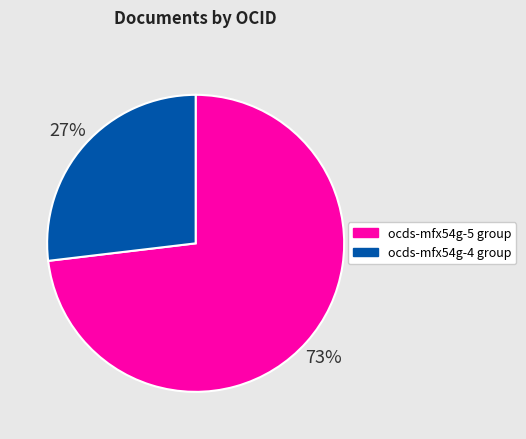

Combined, do ocds-mfx54g-4 group and ocds-mfx54g-5 group account for over 50%?

Yes